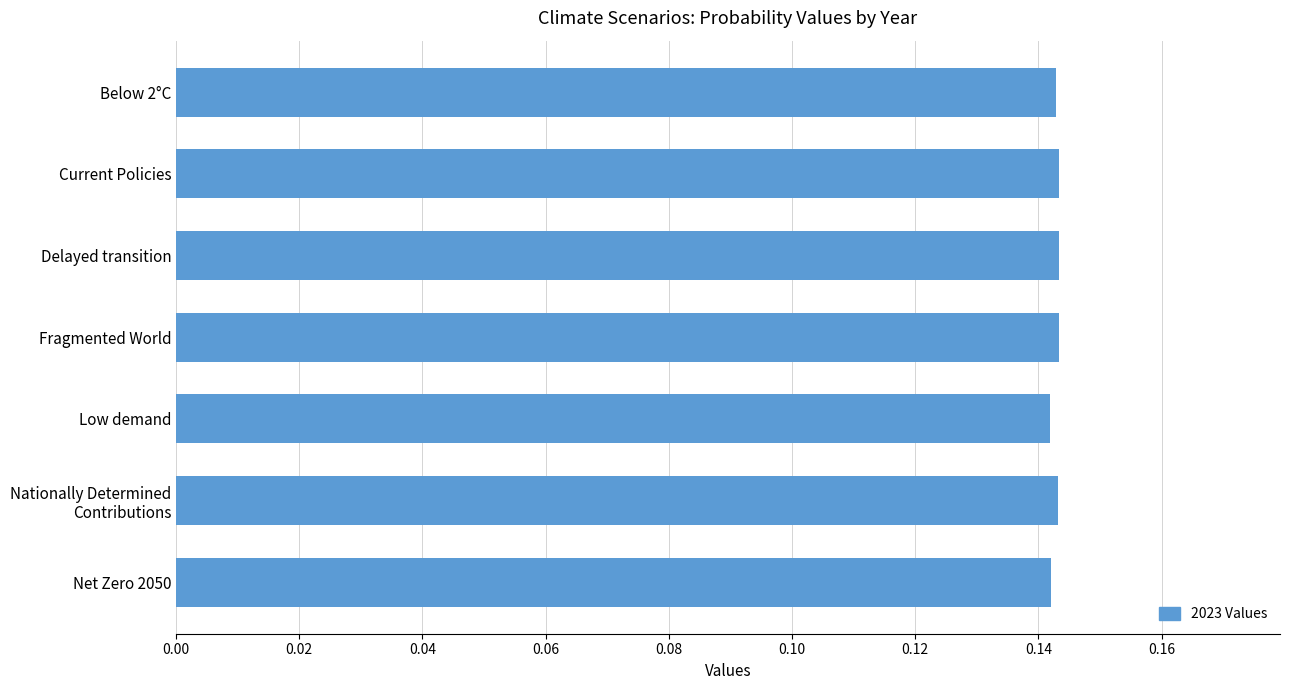

What position from the bottom is Net Zero 2050?

1